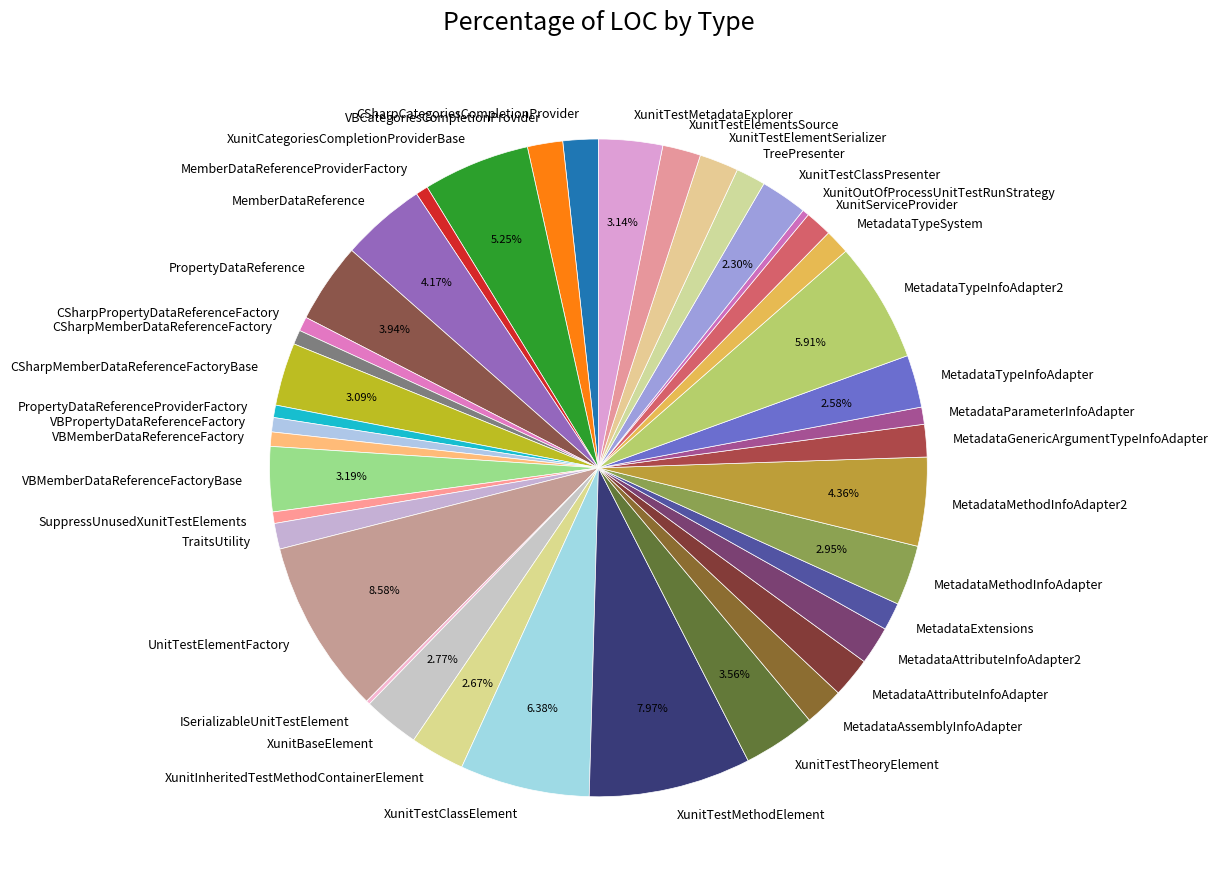

The TreePresenter slice represents 11% of the pie. True or false?

False